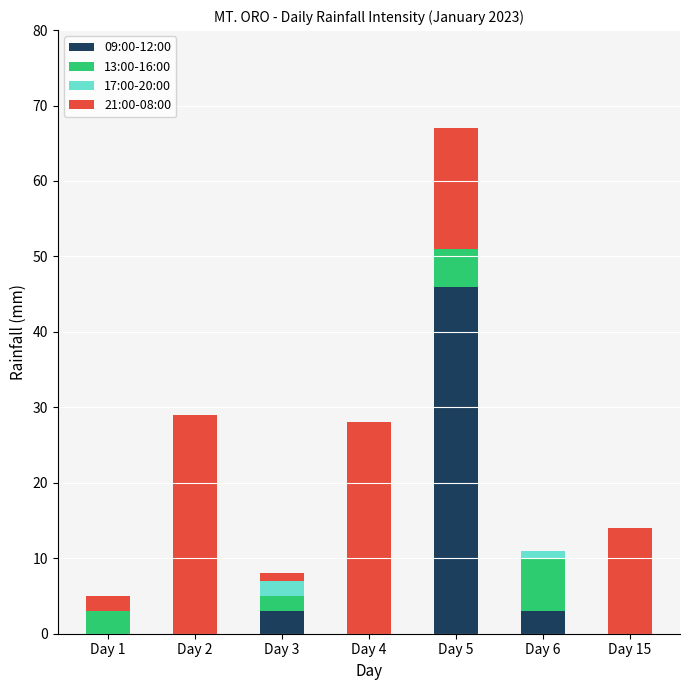

What are all the series names shown in the legend?

09:00-12:00, 13:00-16:00, 17:00-20:00, 21:00-08:00